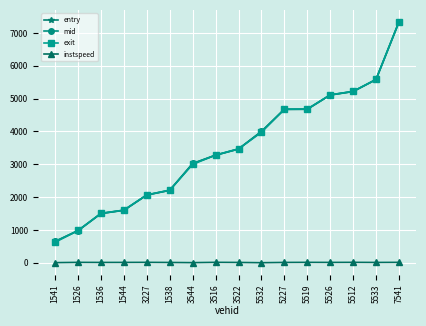

Which category has the highest value in the mid series?

7541